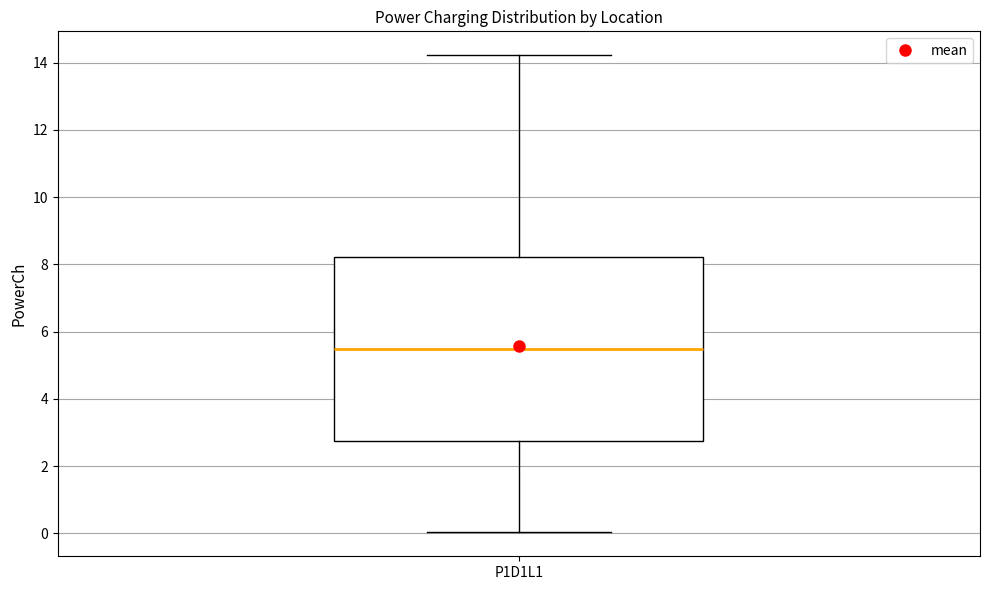

Where does the lower whisker of the box for P1D1L1 end on the y-axis? The values are not printed on the chart, so give them approximately, as read against the axis.

0.0